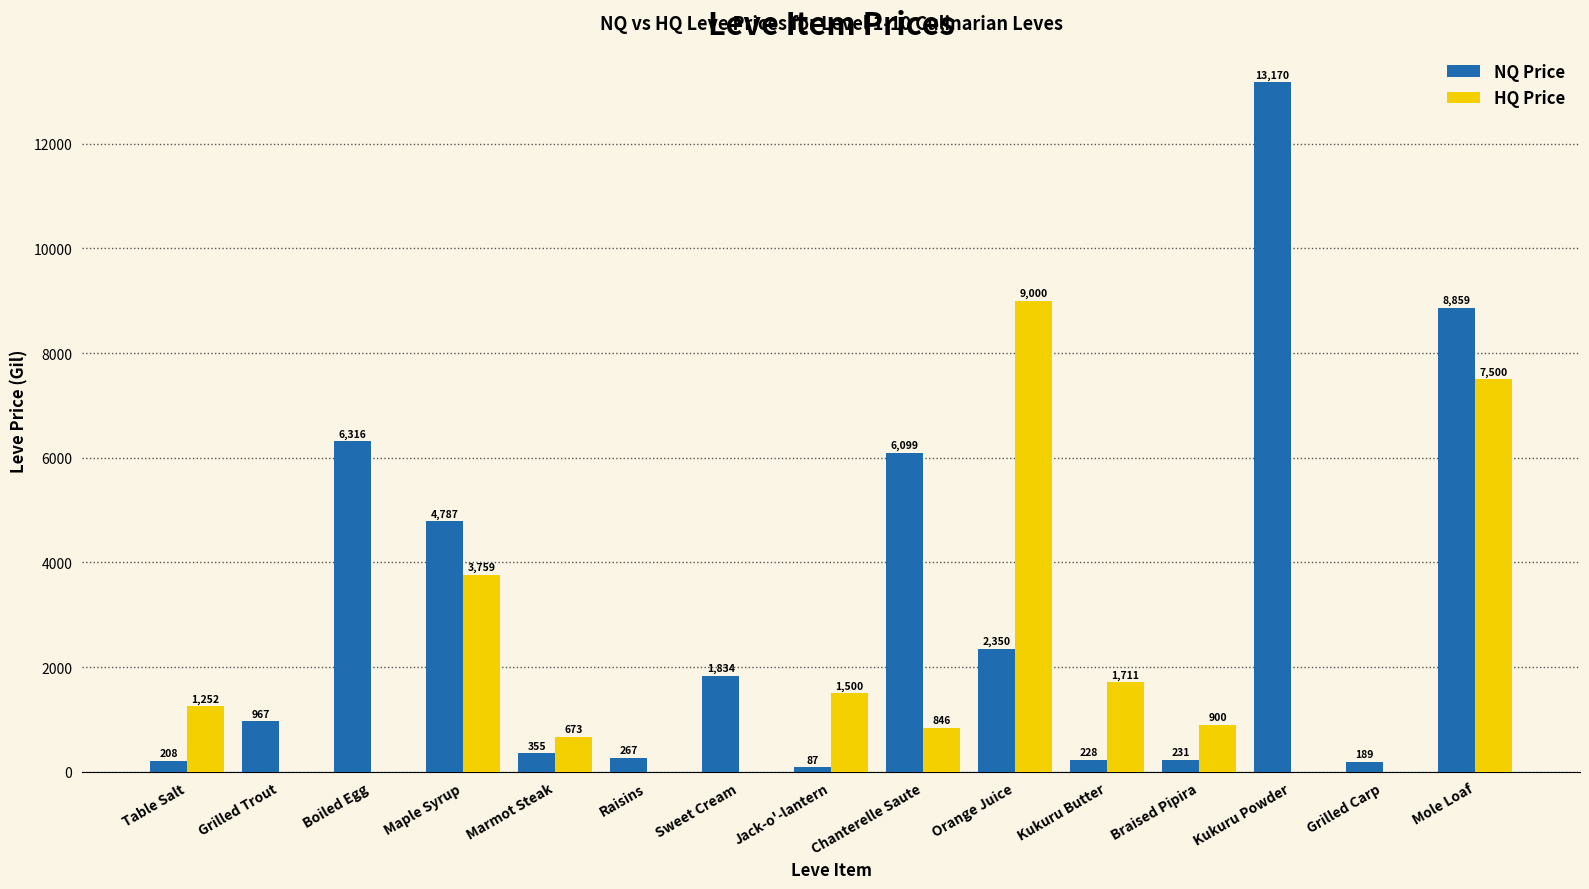

Which series changed the most between Marmot Steak and Orange Juice?

HQ Price